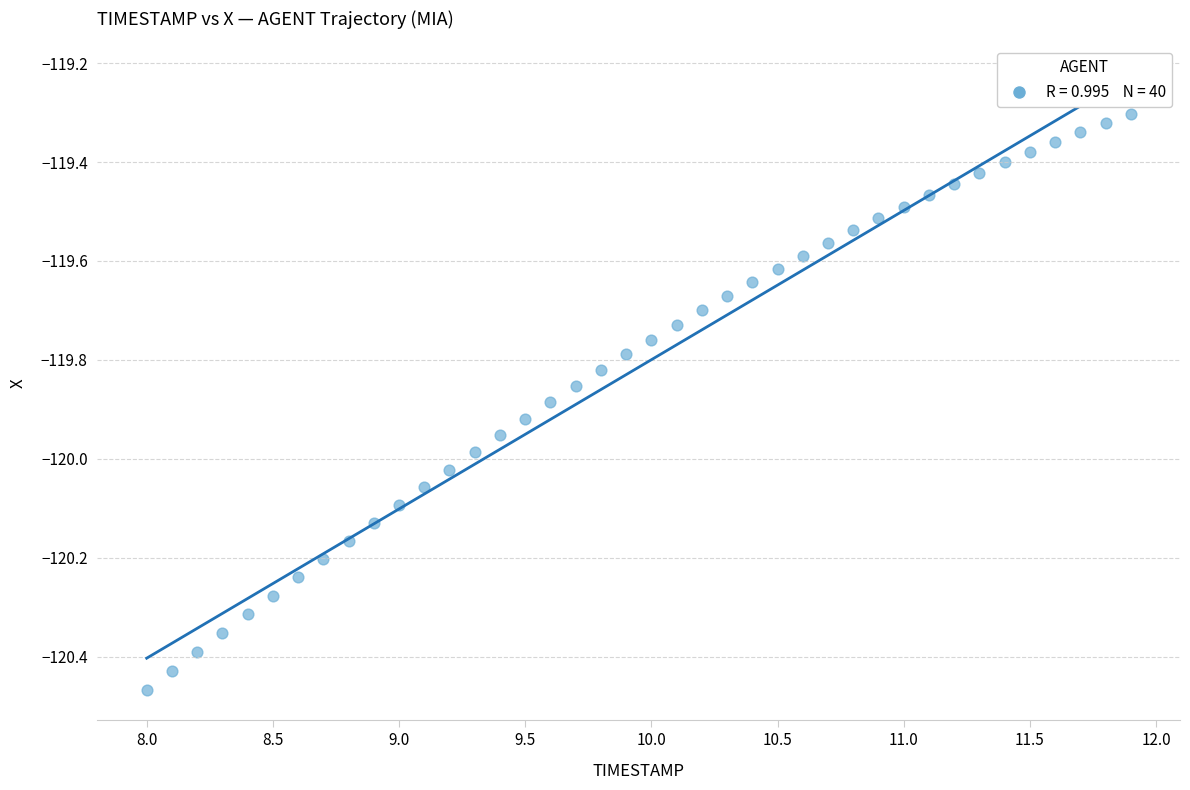

What is the range of Y values (max minus min)?

1.2